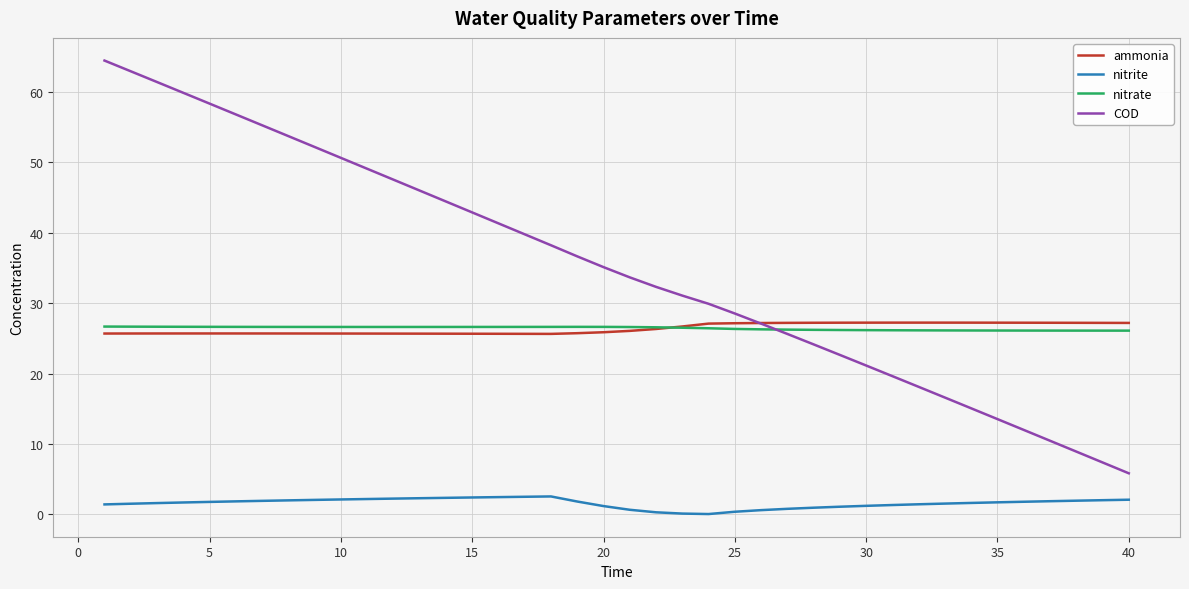

Does the chart have visible grid lines?

Yes